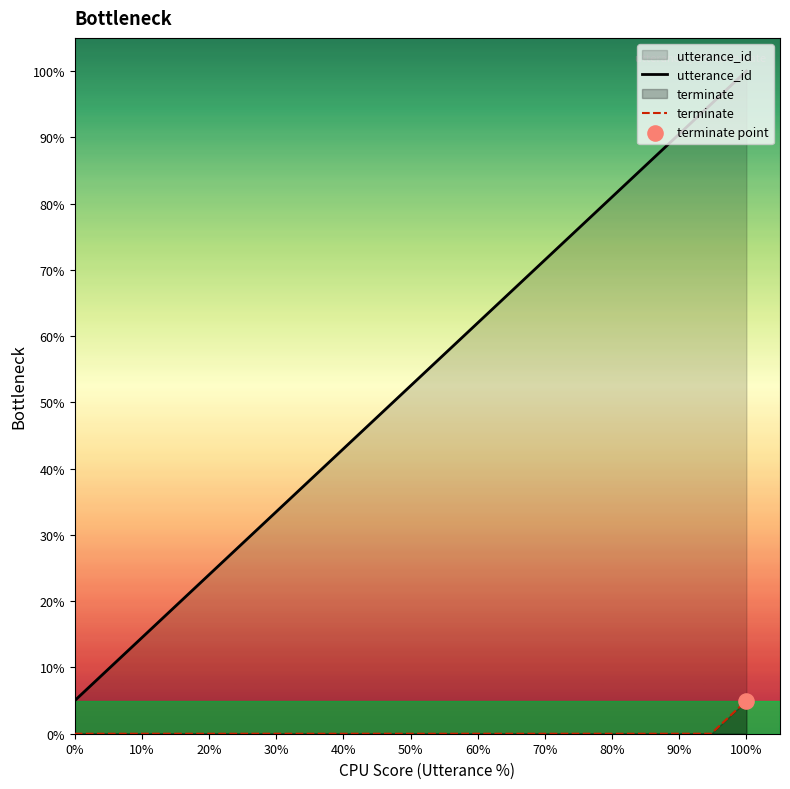

Which series reaches the minimum Y coordinate?

terminate